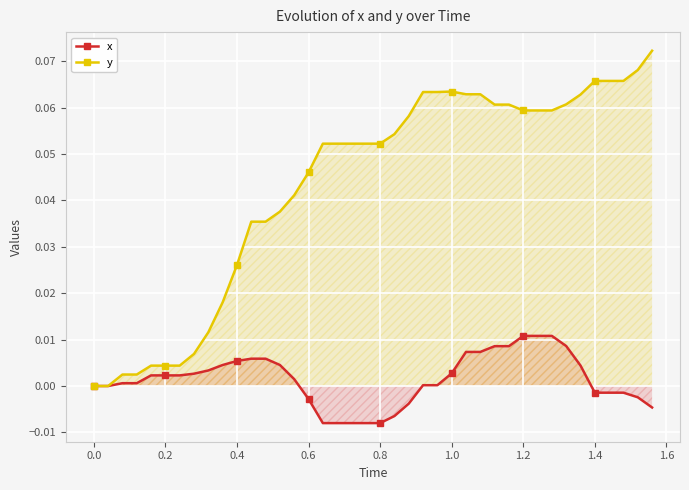

At how many categories does at least one series exceed 0?

38